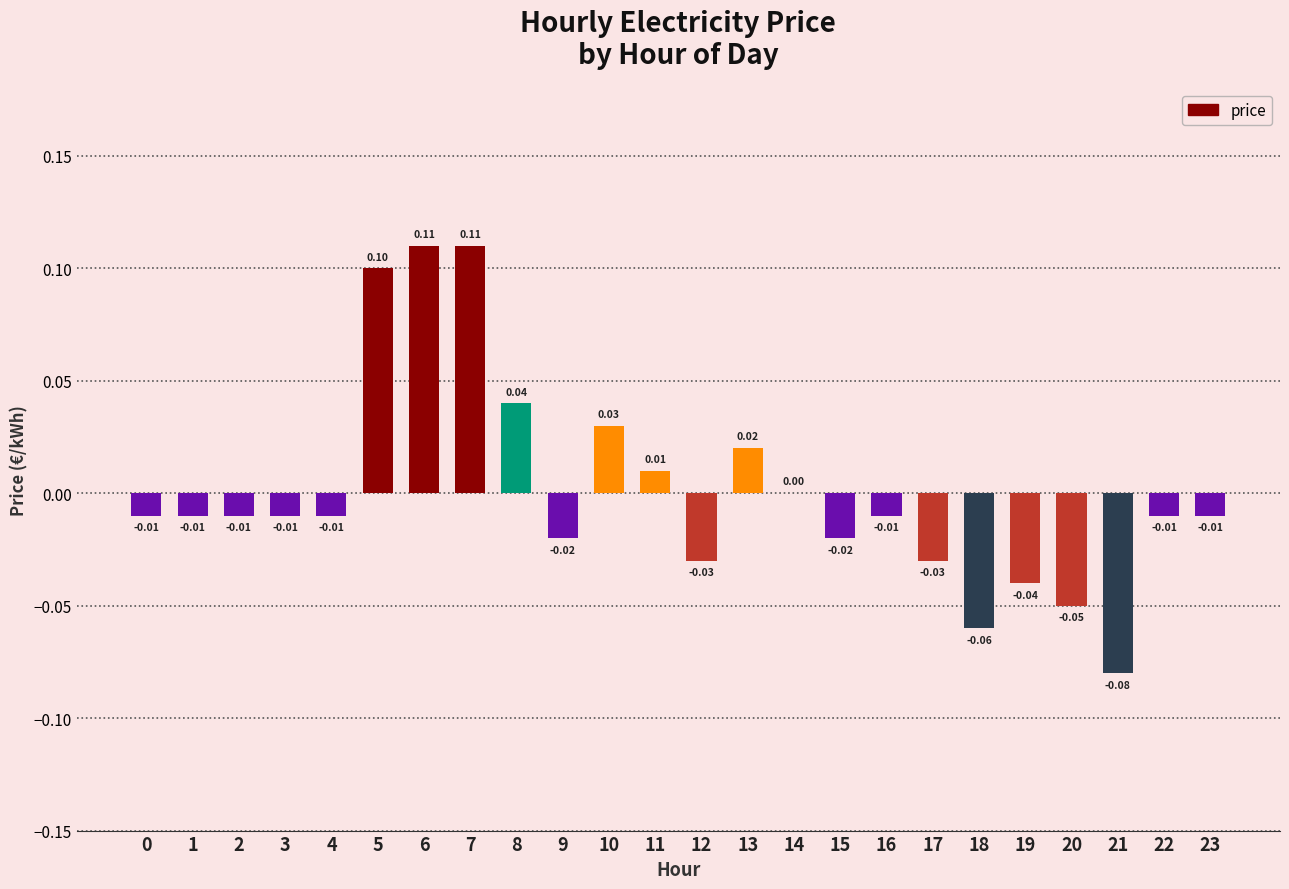

How many data points does each series have?

24